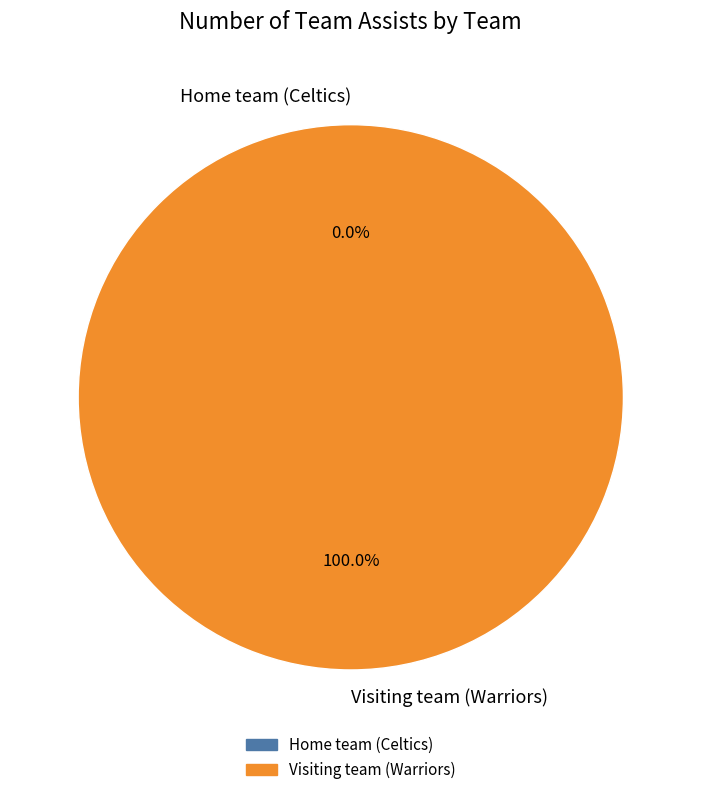

To the nearest percent, what percentage of the pie is Visiting team (Warriors)?

100%